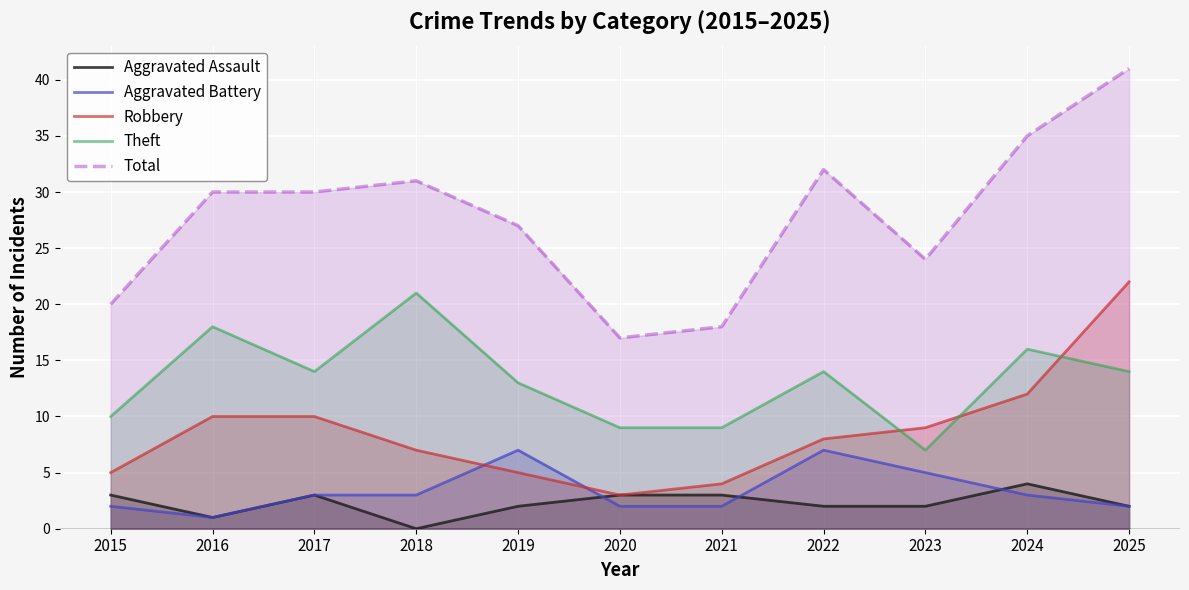

What is the value of the Theft point at the 6th from the left?

9